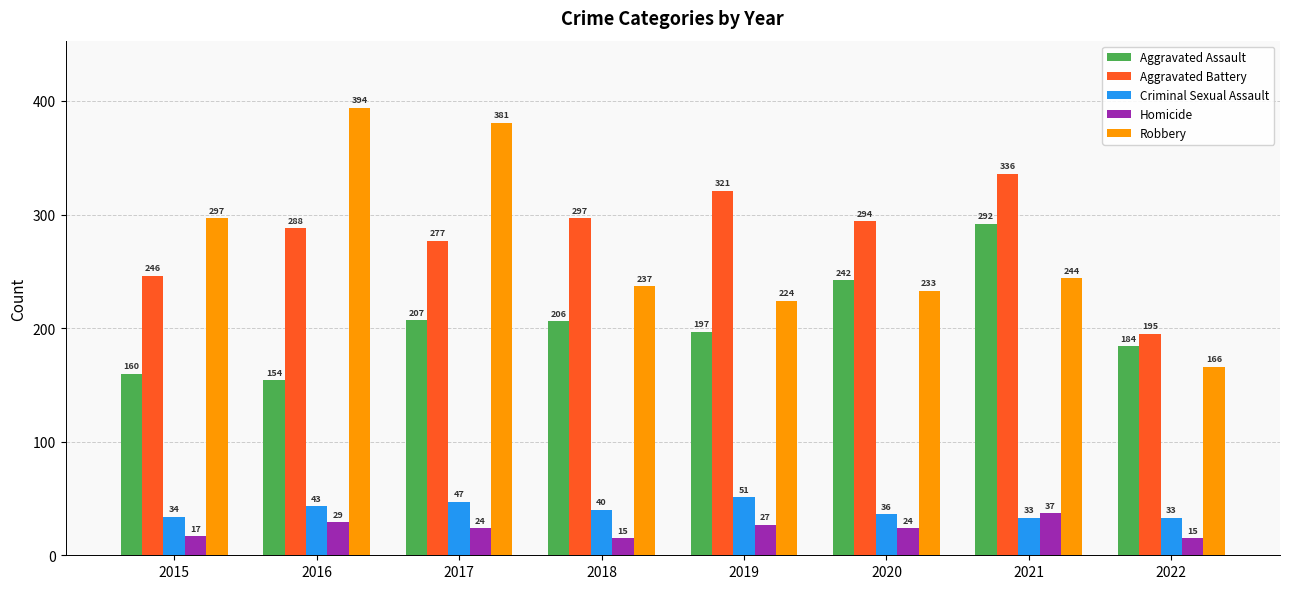

Is the value of Criminal Sexual Assault at 2017 greater than the value of Homicide at 2021?

Yes